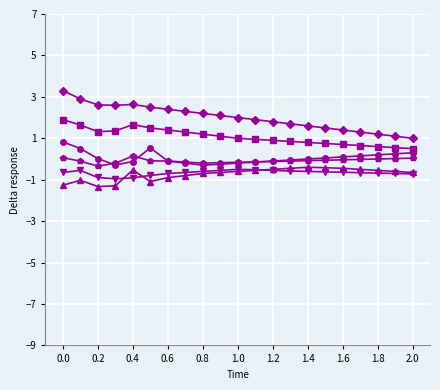

What is the maximum value shown in the chart?

3.3